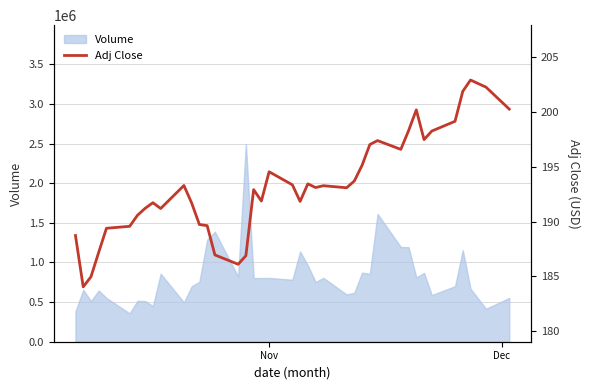

Reading left to right, what are all the values shown in this chart?

188.7	184.1	185.0	187.2	189.4	189.6	190.6	191.2	191.7	191.2	193.3	191.7	189.7	189.6	187.0	186.1	186.9	192.9	191.9	194.5	193.3	191.8	193.4	193.1	193.3	193.1	193.7	195.1	197.0	197.4	196.6	198.3	200.2	197.5	198.2	199.1	201.9	202.9	202.2	200.2